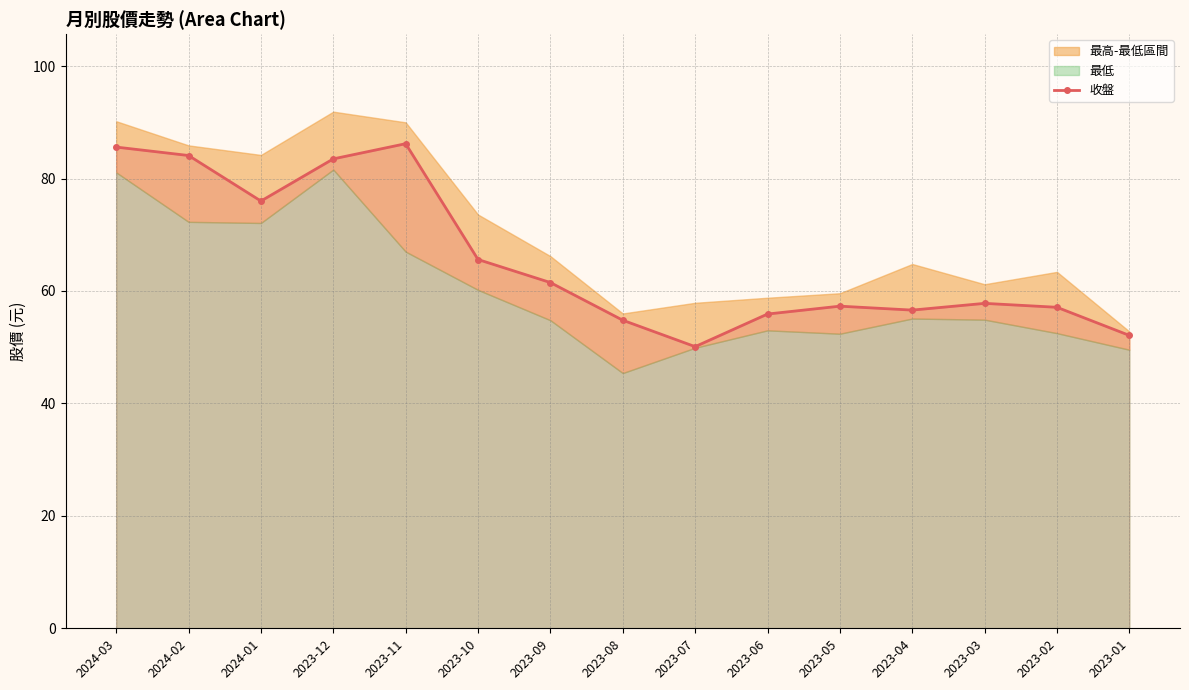

Where does the data first go above 57?

2024-03